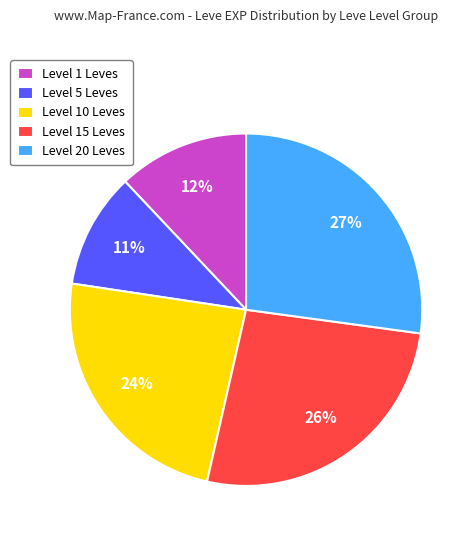

What is the smallest slice in the pie chart?

Level 5 Leves